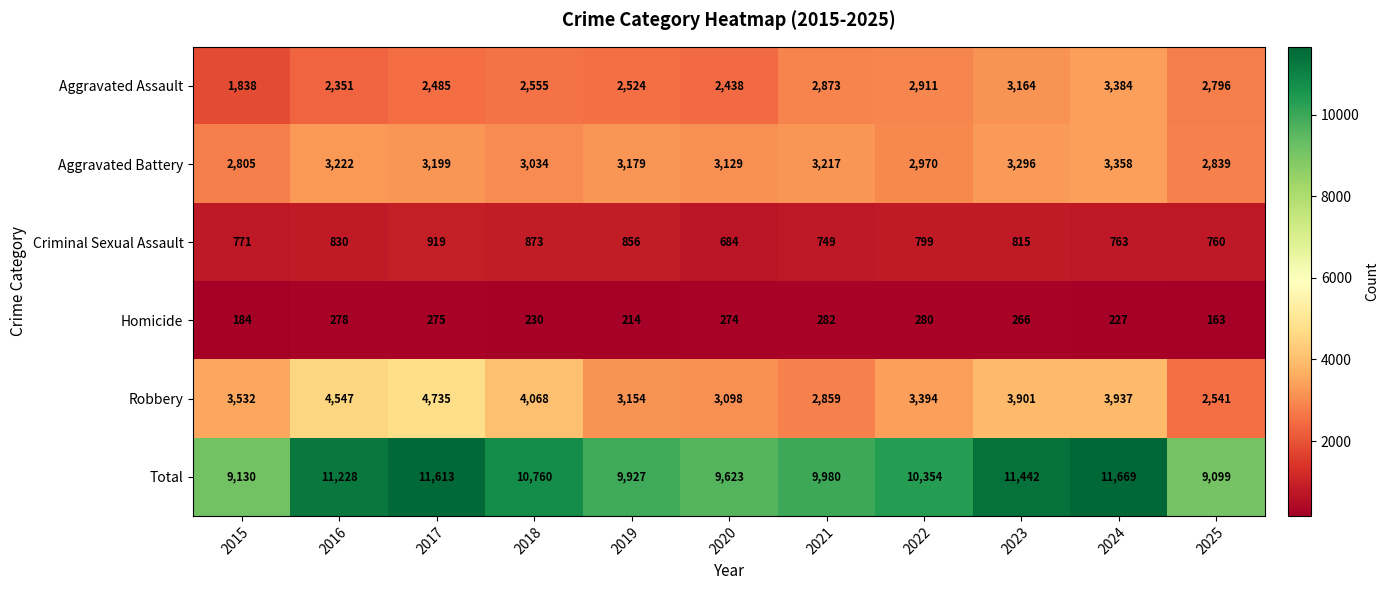

The value of Total at 2020 is 9623. True or false?

True